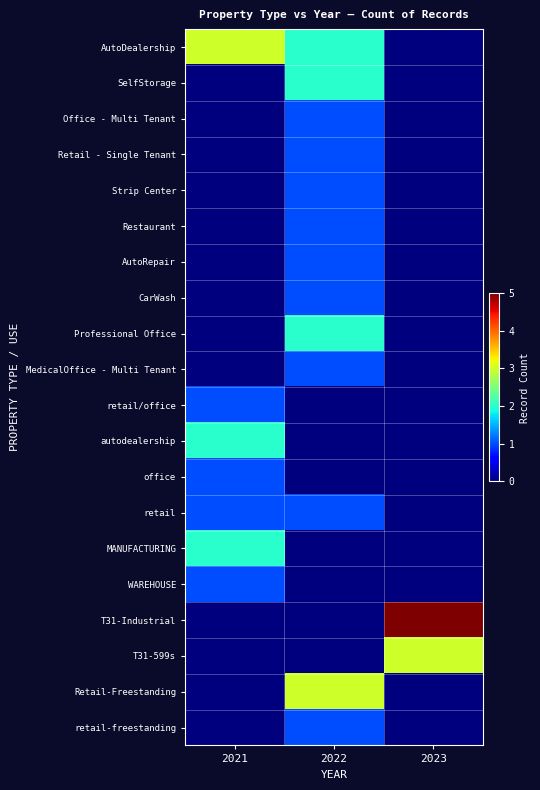

Reading left to right, extract all data points from this chart.

AutoDealership: 2021=3	2022=2	2023=0
SelfStorage: 2021=0	2022=2	2023=0
Office - Multi Tenant: 2021=0	2022=1	2023=0
Retail - Single Tenant: 2021=0	2022=1	2023=0
Strip Center: 2021=0	2022=1	2023=0
Restaurant: 2021=0	2022=1	2023=0
AutoRepair: 2021=0	2022=1	2023=0
CarWash: 2021=0	2022=1	2023=0
Professional Office: 2021=0	2022=2	2023=0
MedicalOffice - Multi Tenant: 2021=0	2022=1	2023=0
retail/office: 2021=1	2022=0	2023=0
autodealership: 2021=2	2022=0	2023=0
office: 2021=1	2022=0	2023=0
retail: 2021=1	2022=1	2023=0
MANUFACTURING: 2021=2	2022=0	2023=0
WAREHOUSE: 2021=1	2022=0	2023=0
T31-Industrial: 2021=0	2022=0	2023=5
T31-599s: 2021=0	2022=0	2023=3
Retail-Freestanding: 2021=0	2022=3	2023=0
retail-freestanding: 2021=0	2022=1	2023=0